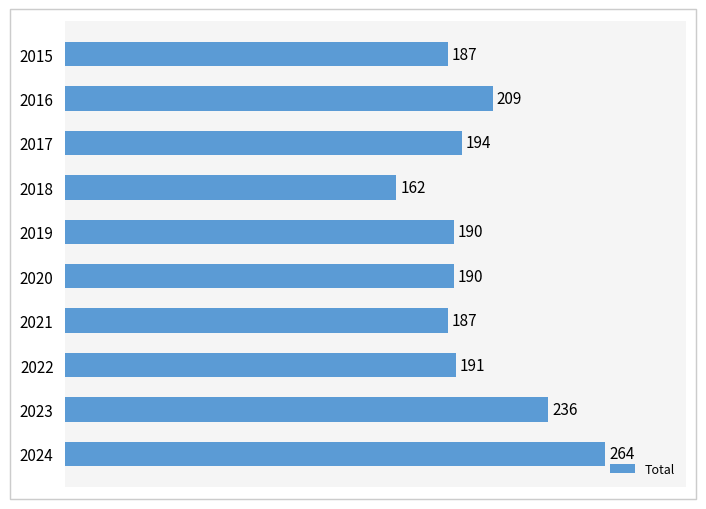

What is the value of the 3rd bar from the top?

194